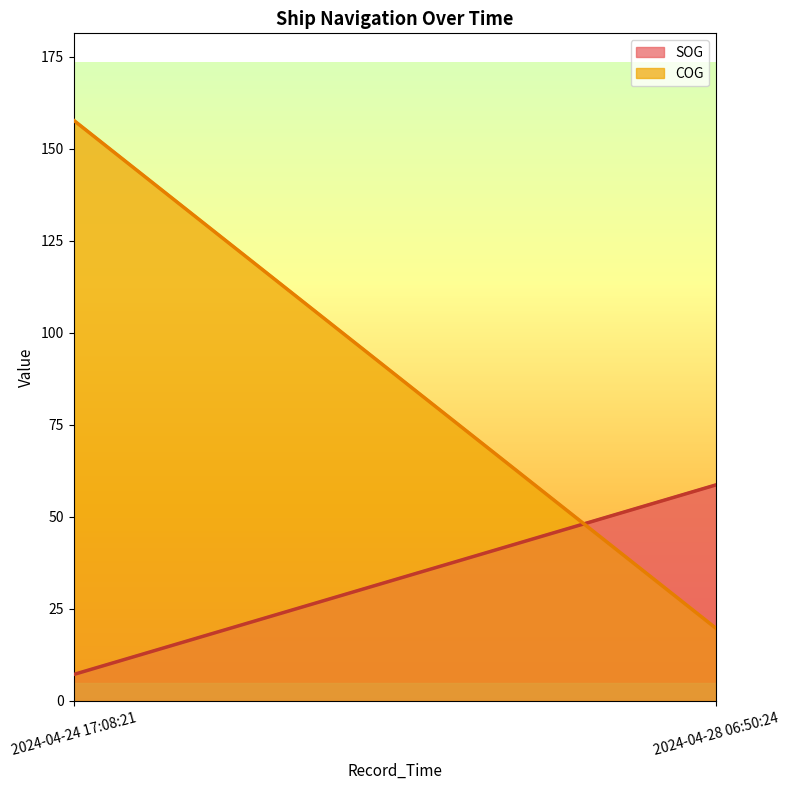

What is the sum of the SOG values at 2024-04-28 06:50:24 and 2024-04-24 17:08:21?

65.9